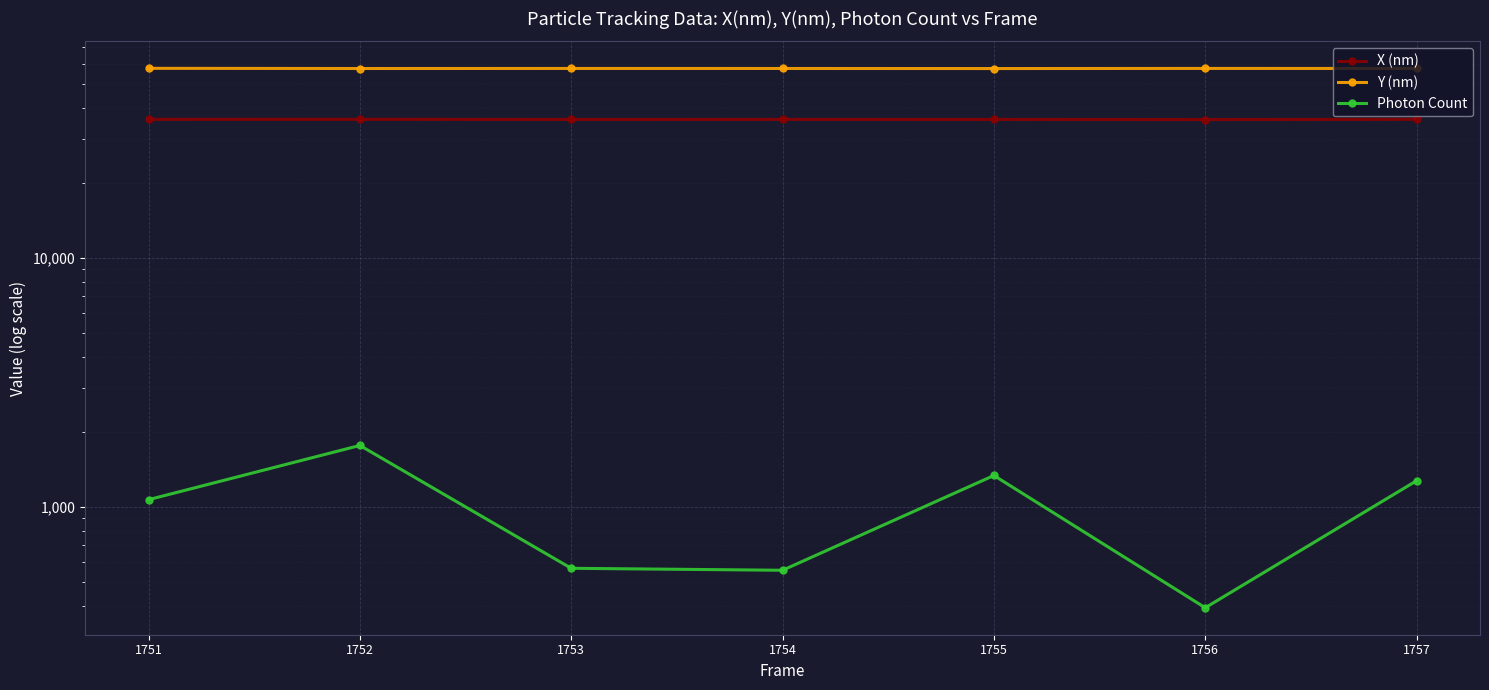

True or false: X (nm) and Y (nm) cross at least once.

False